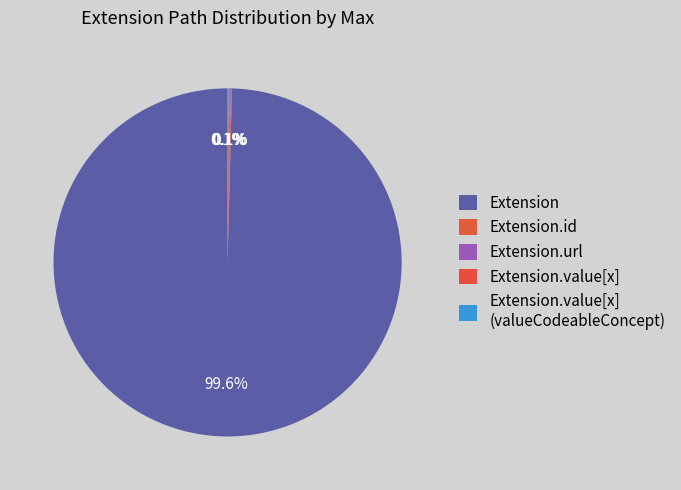

What percentage do Extension and Extension.value[x] (valueCodeableConcept) together represent?

99.7%